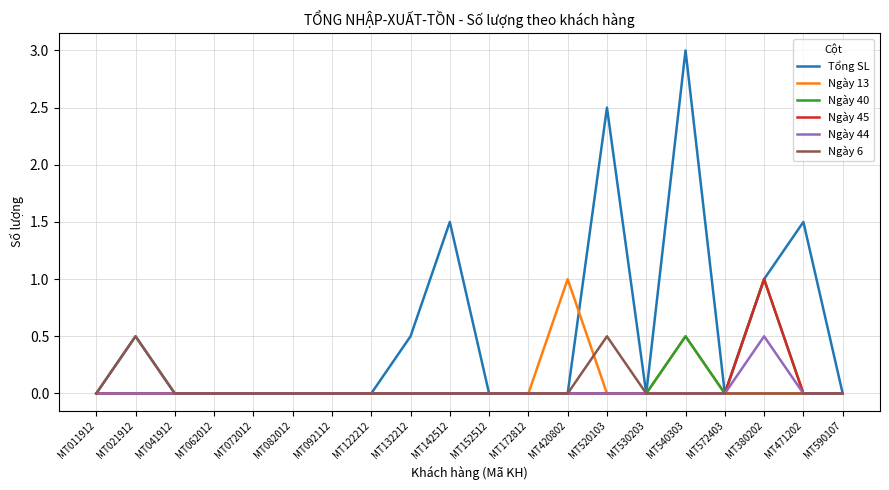

Is it true that Ngày 44 equals 0.0 at MT021912?

True